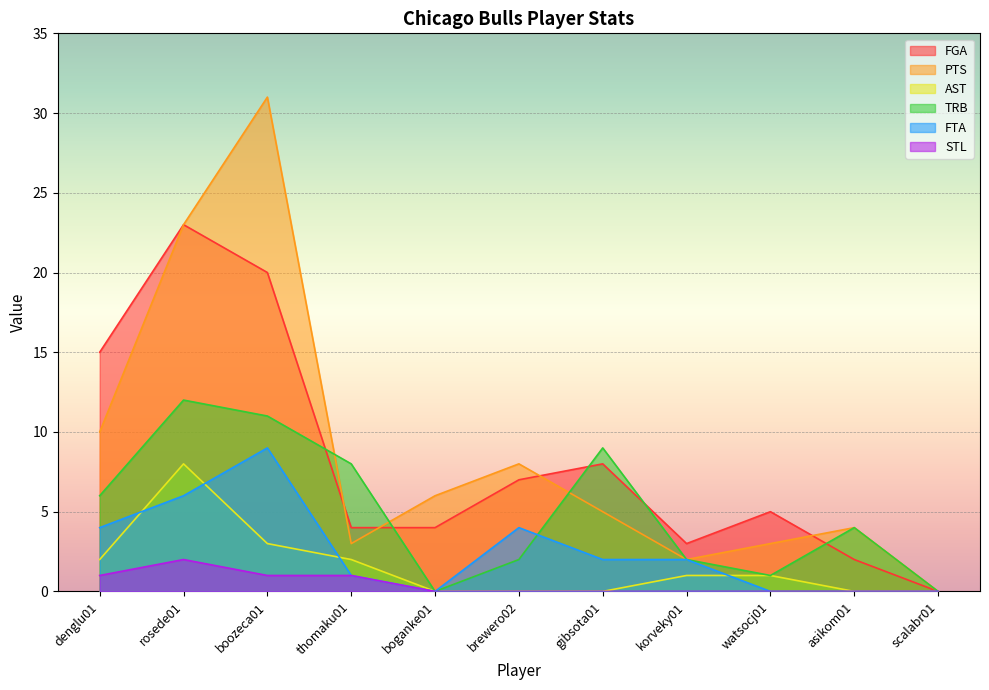

How many lines are shown in the chart?

6